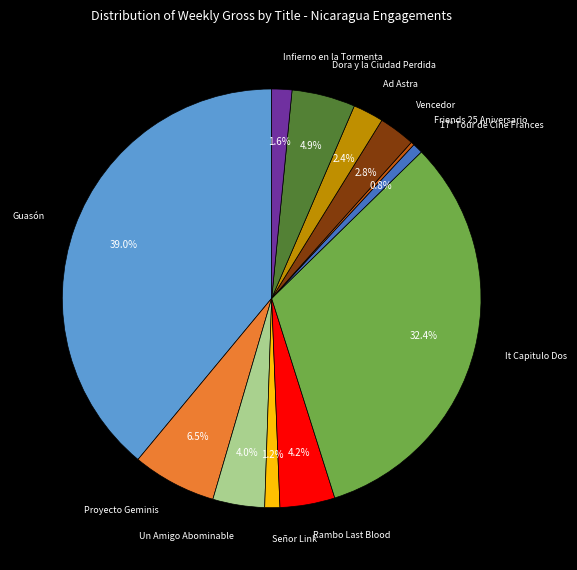

Is there a majority slice in this chart?

No